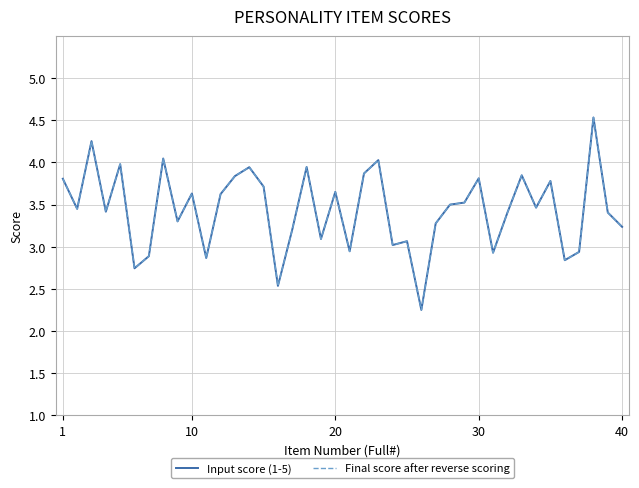

How many lines are shown in the chart?

2